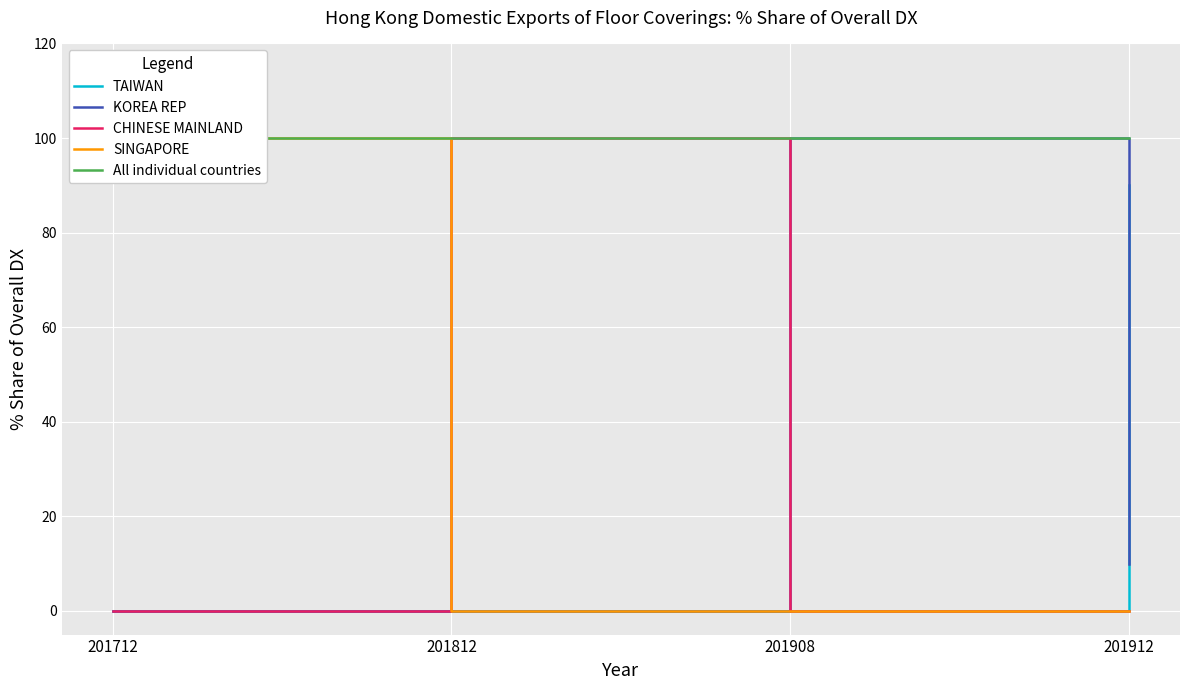

Reading left to right, what are all the values shown in this chart?

TAIWAN: 0	0	0	90
KOREA REP: 0	0	100	10
CHINESE MAINLAND: 0	100	0	0
SINGAPORE: 100	0	0	0
All individual countries: 100	100	100	100